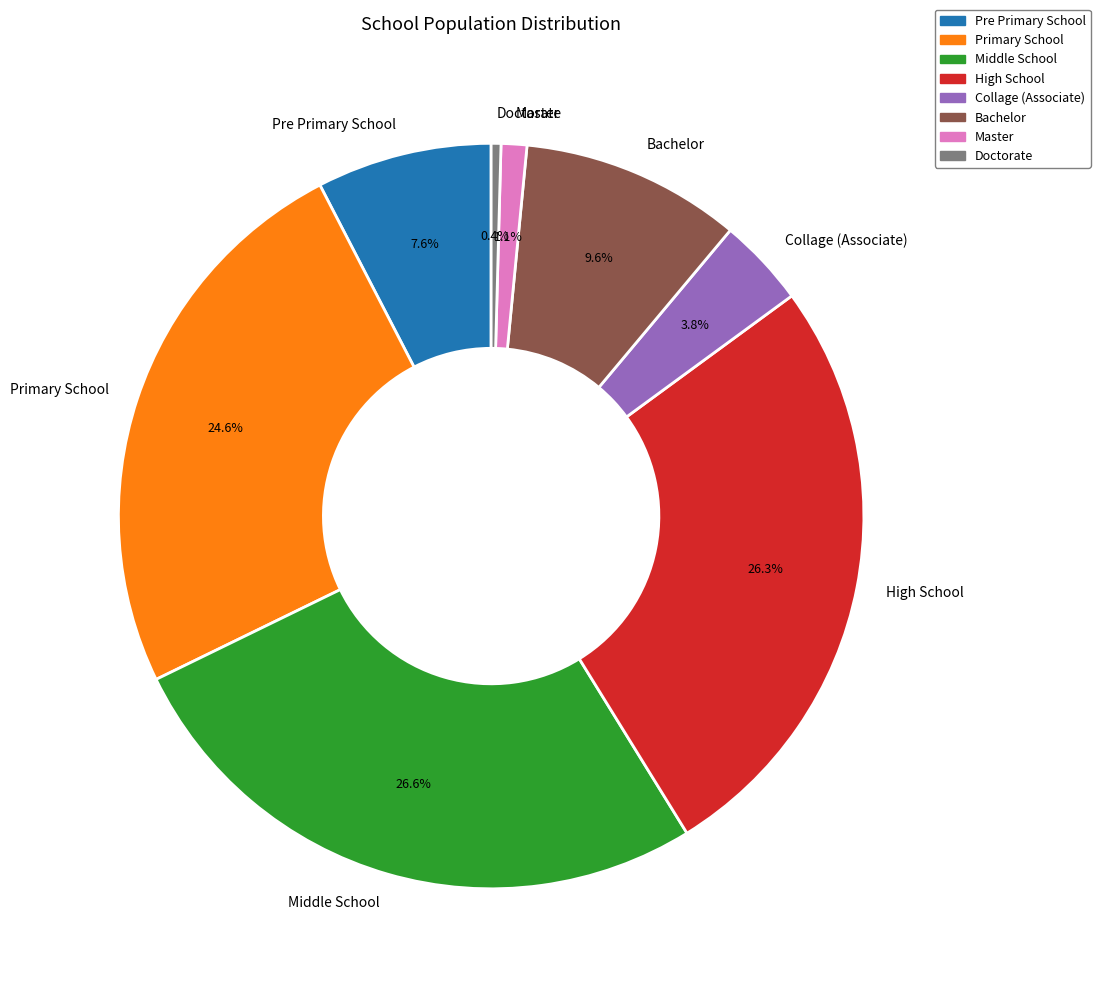

Is Master the majority of the pie?

No